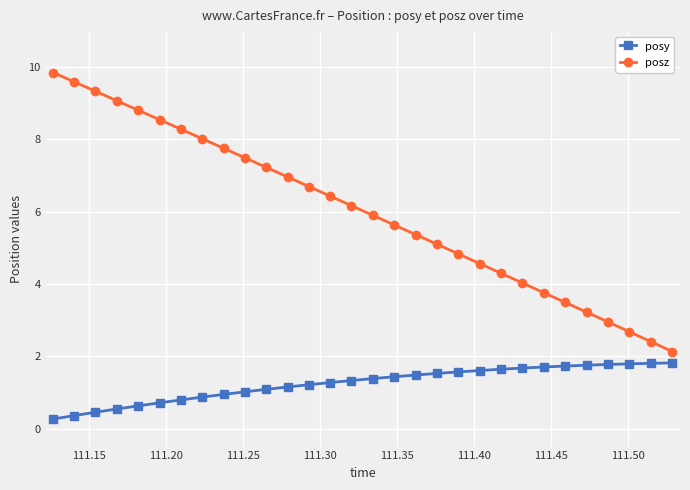

True or false: posz and posy cross at least once.

False